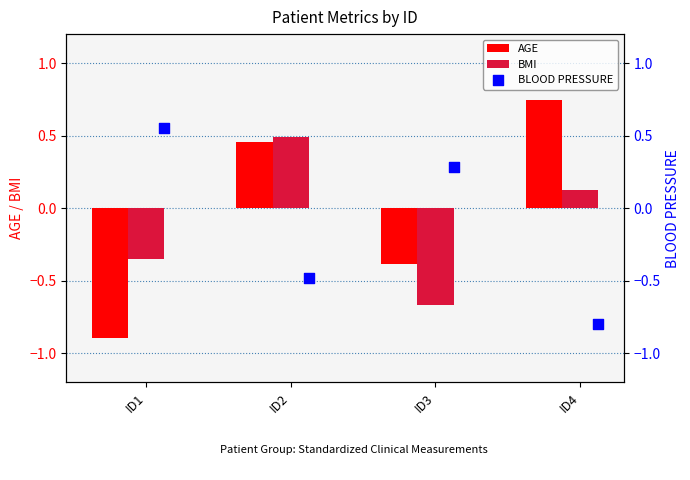

At how many categories does at least one series exceed 0?

4